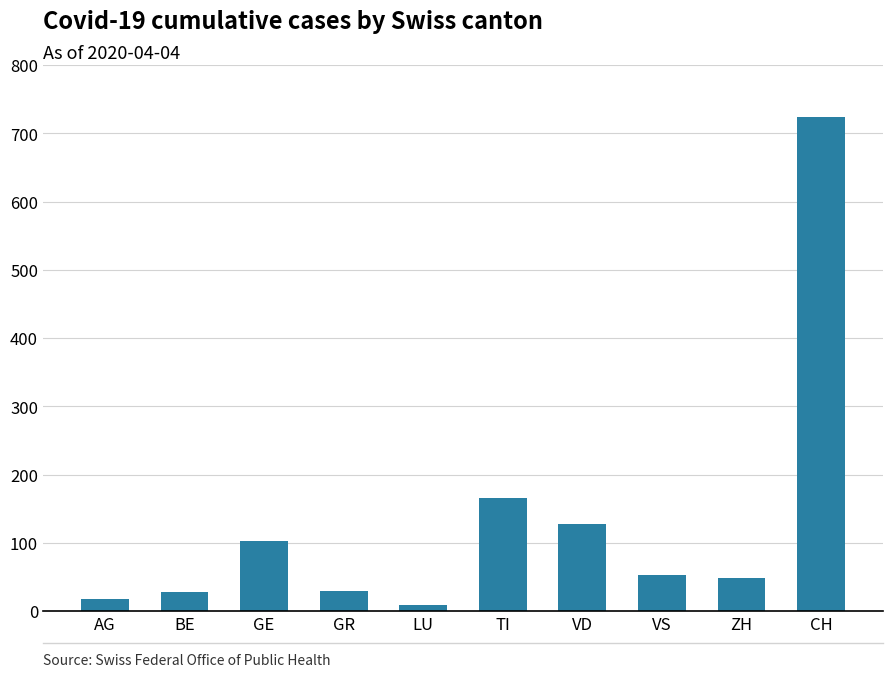

What is the label of the 8th bar from the left?

VS